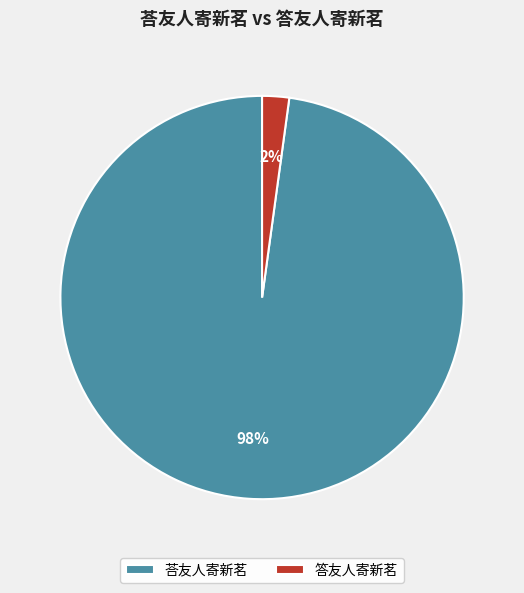

How many segments does this pie chart have?

2